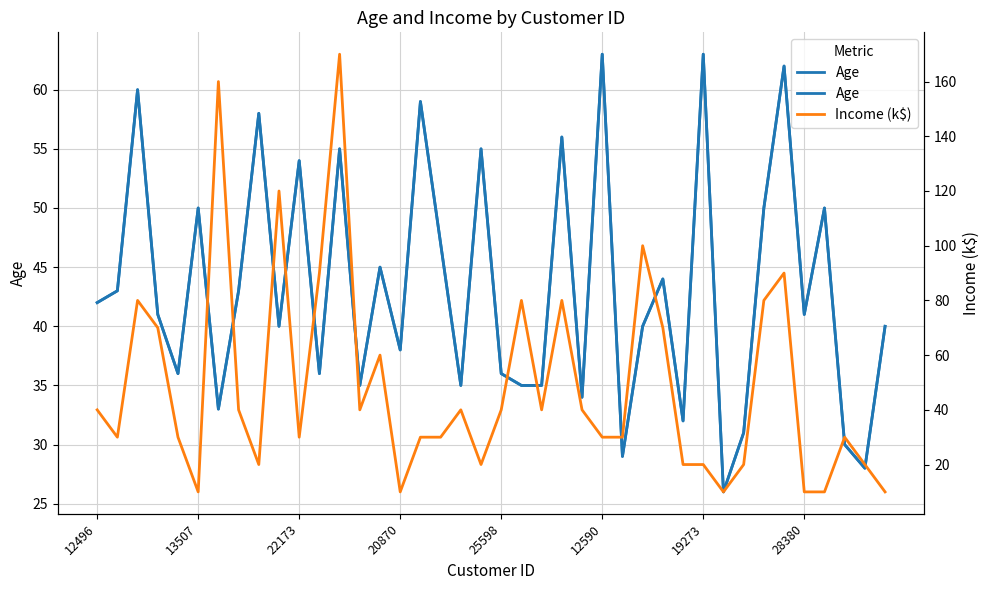

What is the label of the 40th point from the left?

39